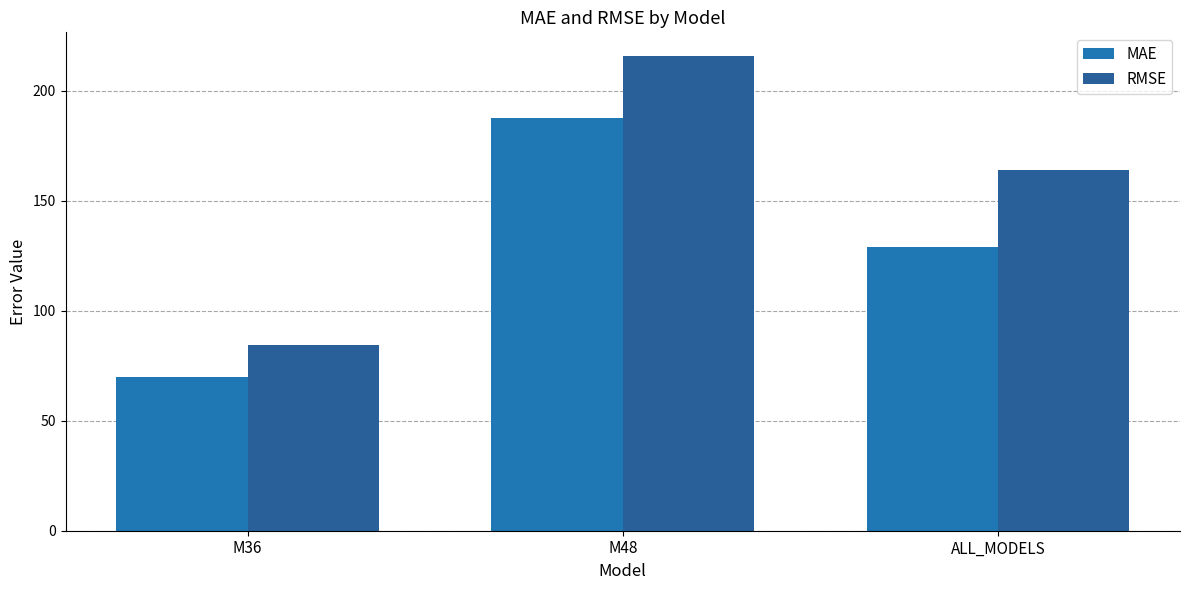

At ALL_MODELS, list the series in order from largest to smallest.

RMSE, MAE